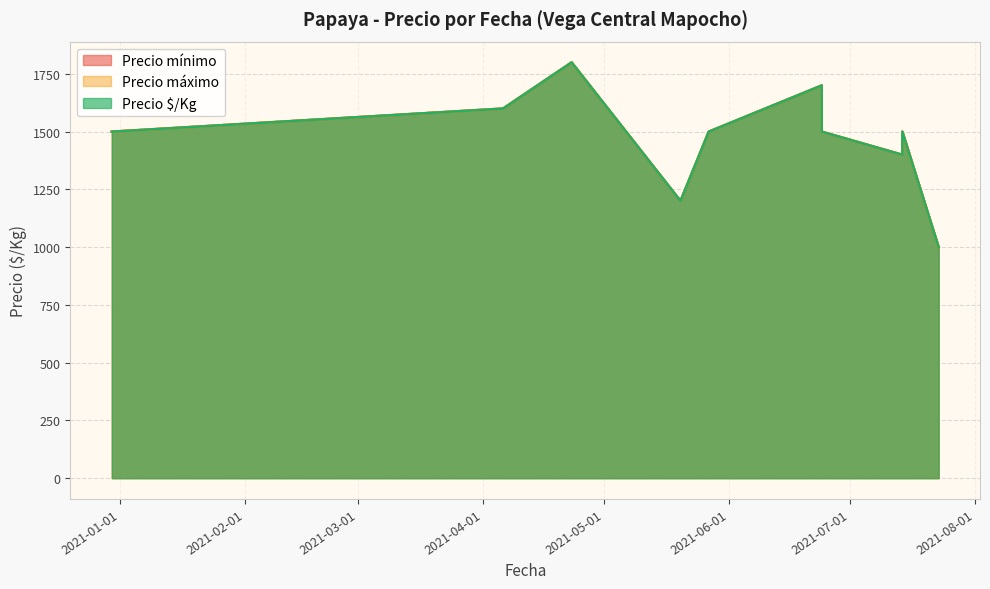

Between 2021-06-24 and 2021-07-23, which series saw the biggest shift?

Precio mínimo